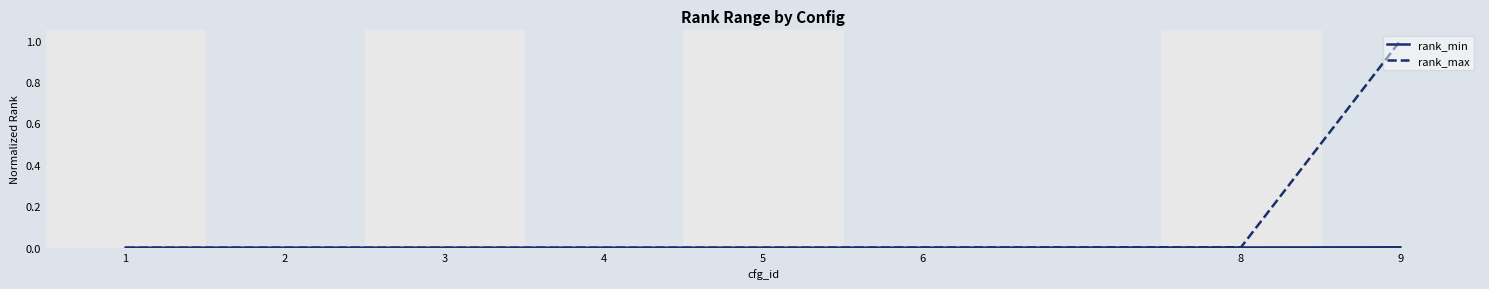

Is it true that rank_max equals 0.6 at 9?

False